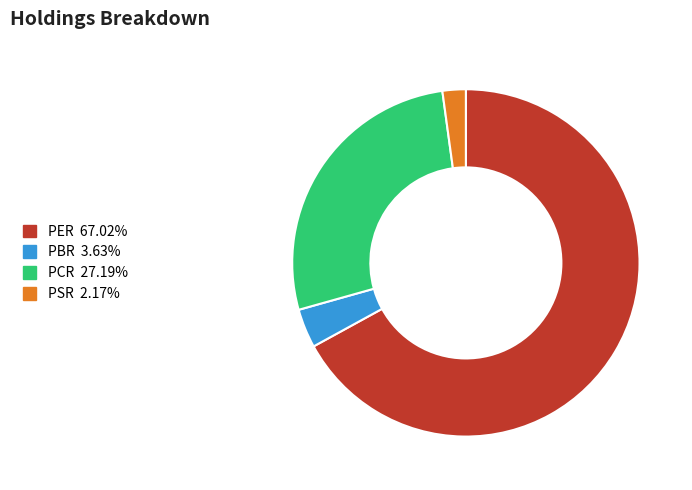

How many slices are in this pie chart?

4